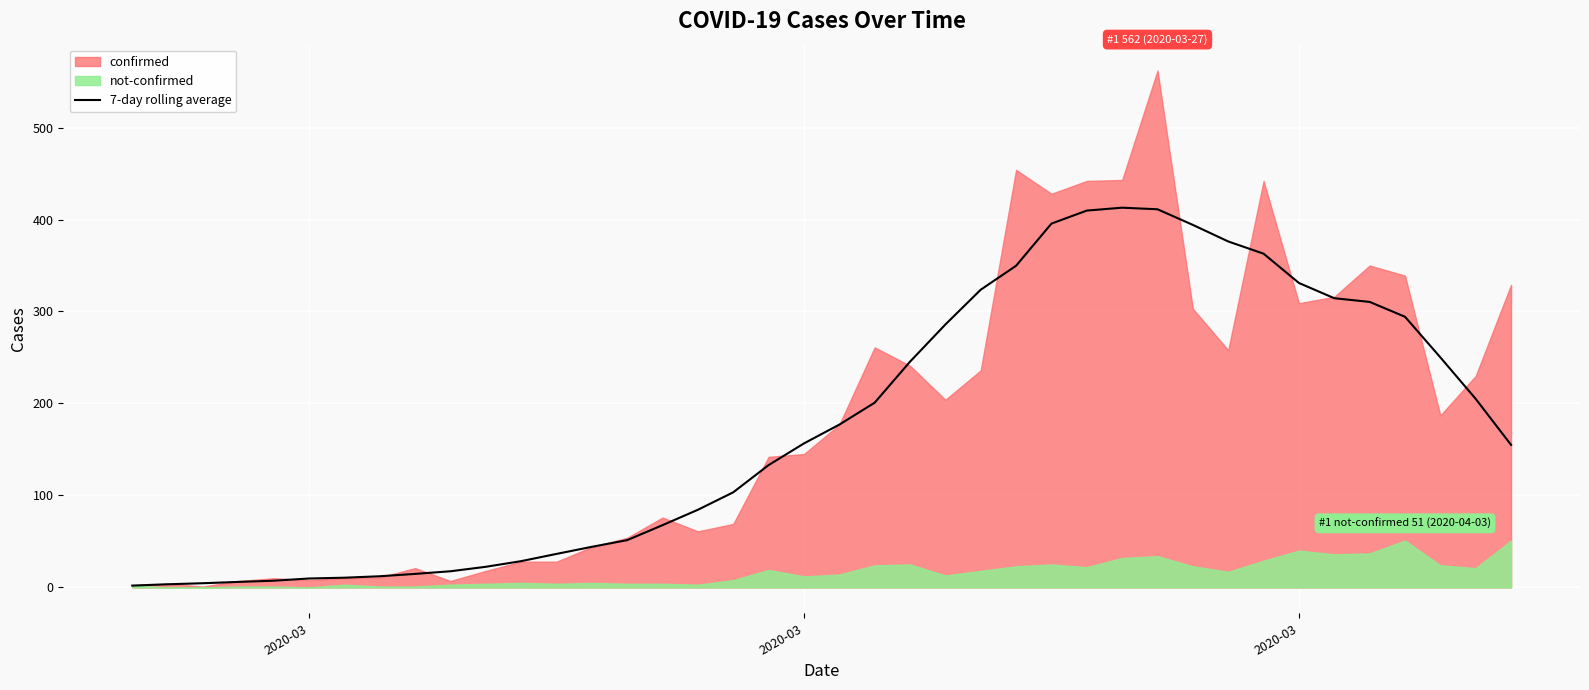

What is the average value?

175.5